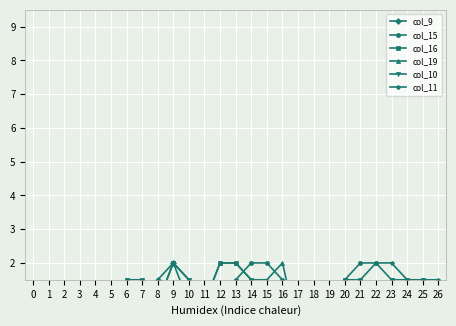

After their last crossing, which series has the higher values: col_16 or col_10?

col_16